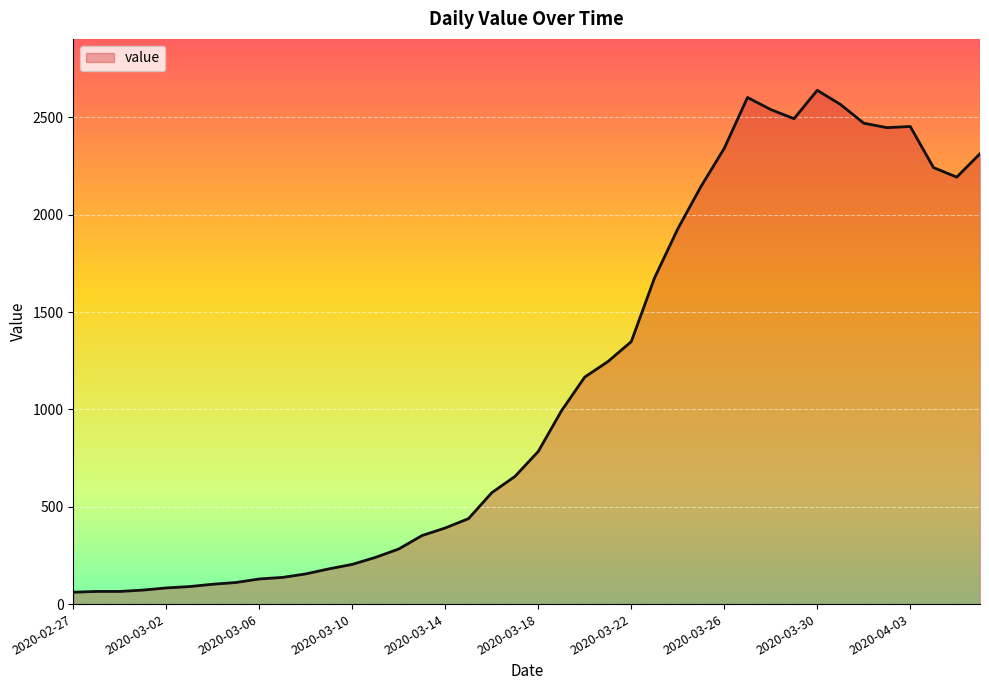

True or false: the data has more than 0 interior local peaks.

True